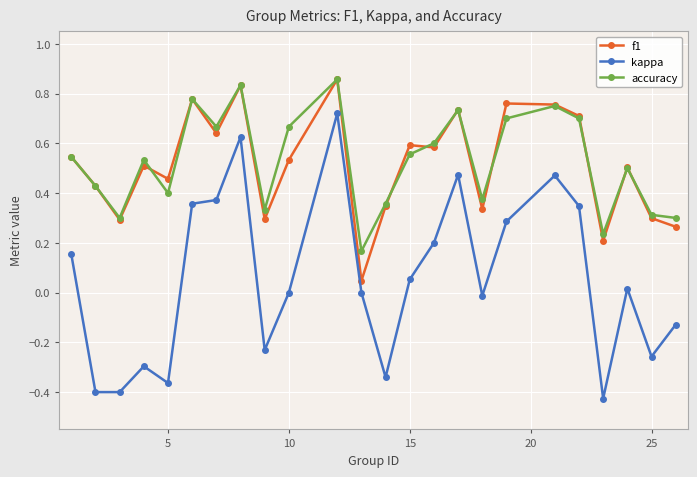

Which series has the widest spread of values?

kappa